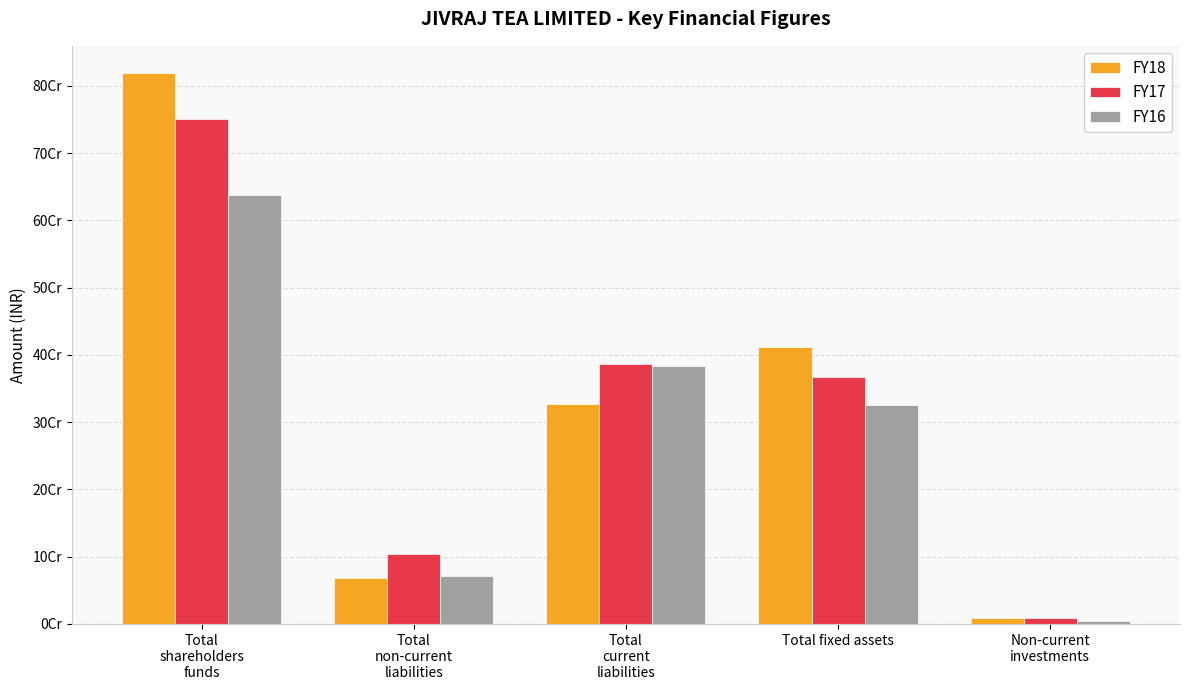

What are all the series names shown in the legend?

FY18, FY17, FY16